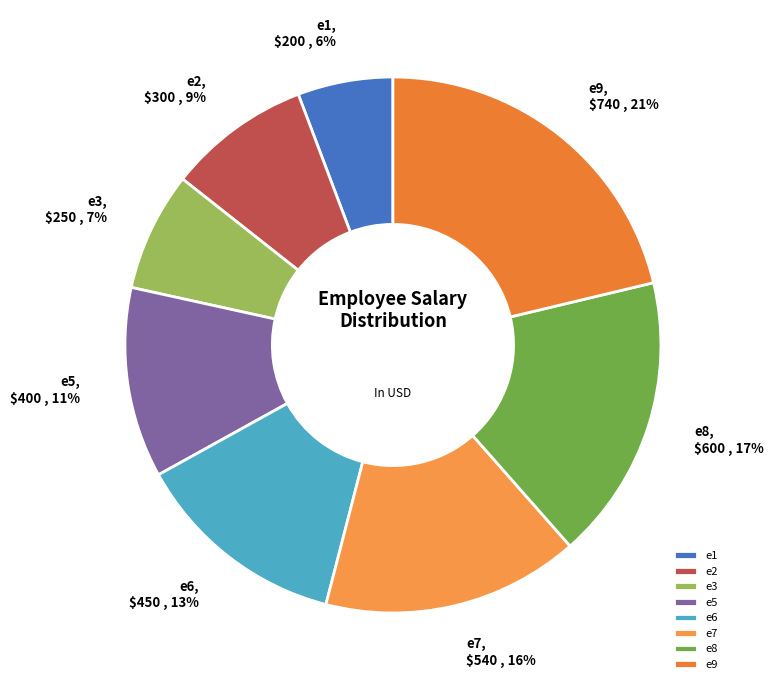

What percentage is the e2 slice, to the nearest percent?

9%